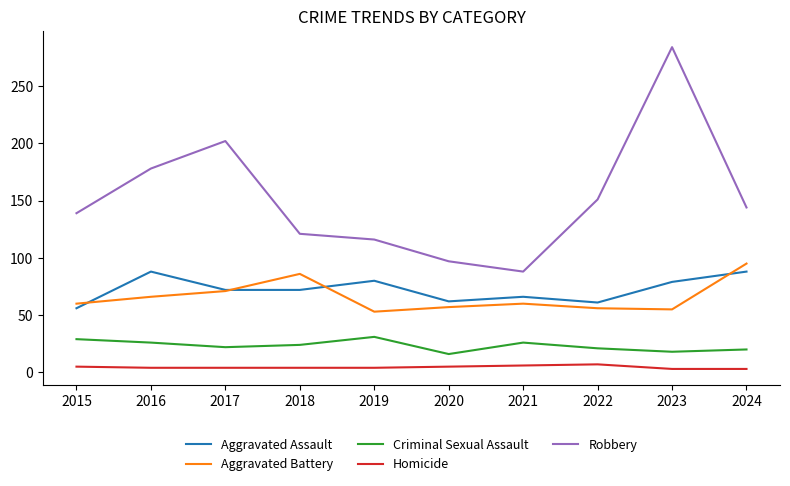

What is the maximum value for Aggravated Battery?

95